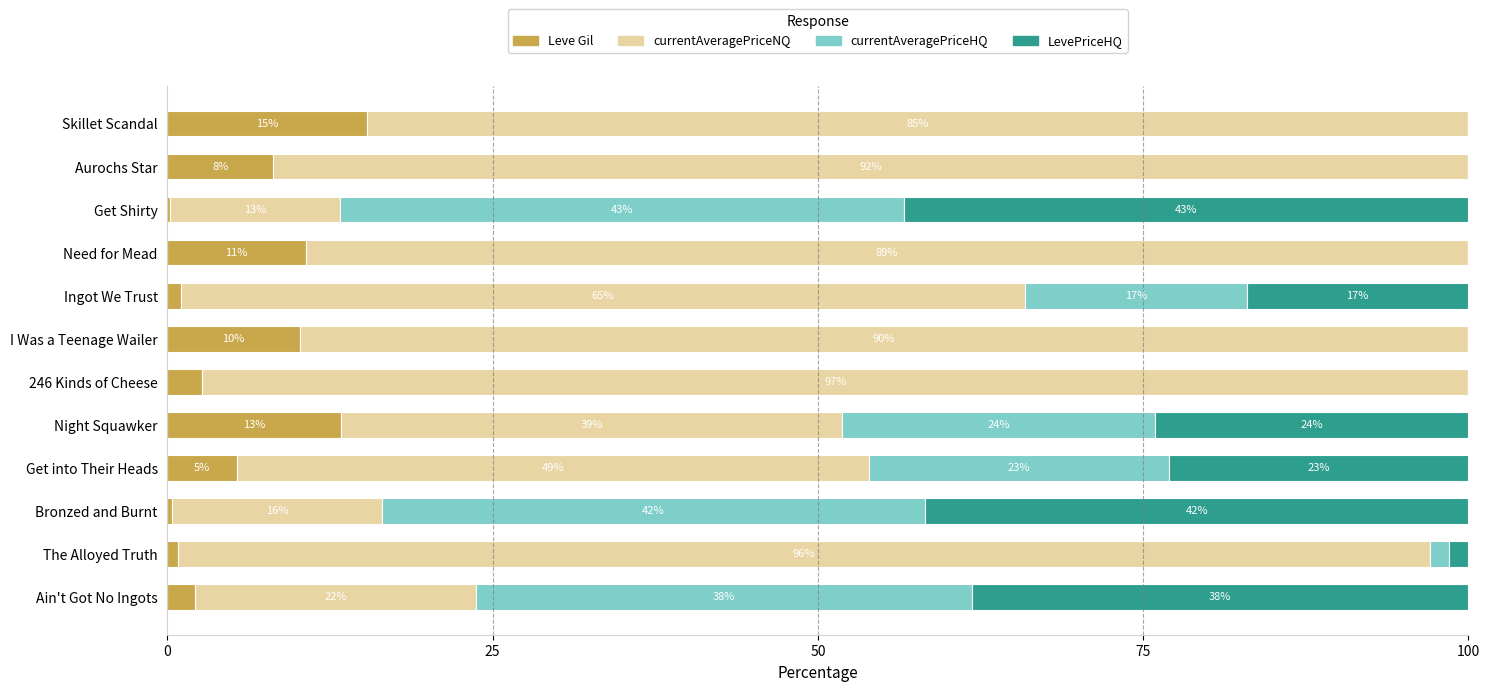

What is the total value across all series at Need for Mead?

100.0